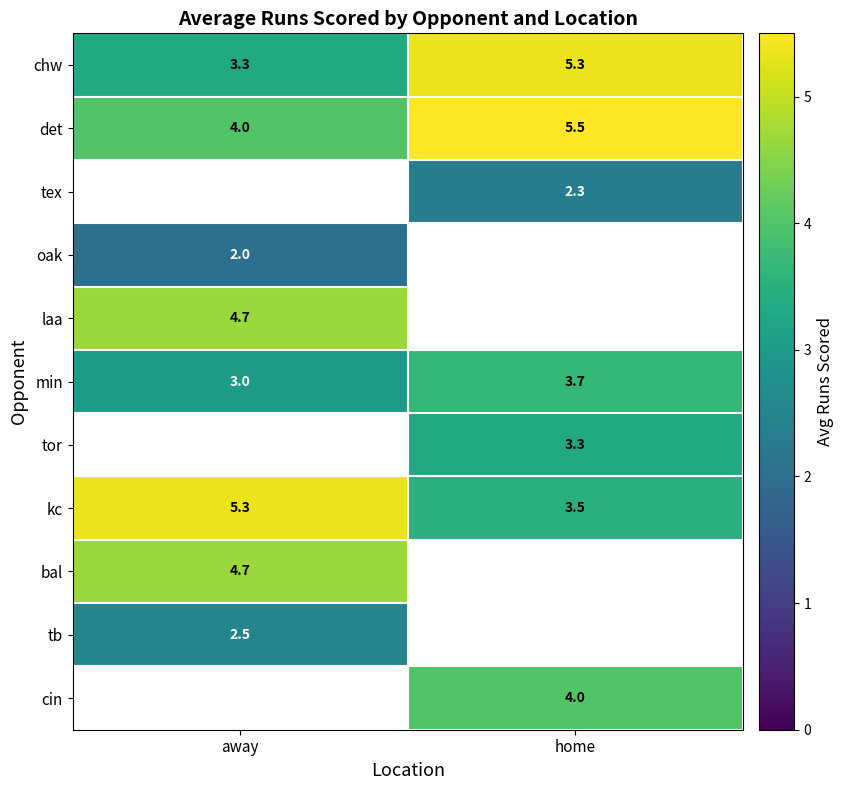

Rank the series at away from highest to lowest value.

laa, min, tor, kc, bal, tb, cin, det, tex, oak, chw